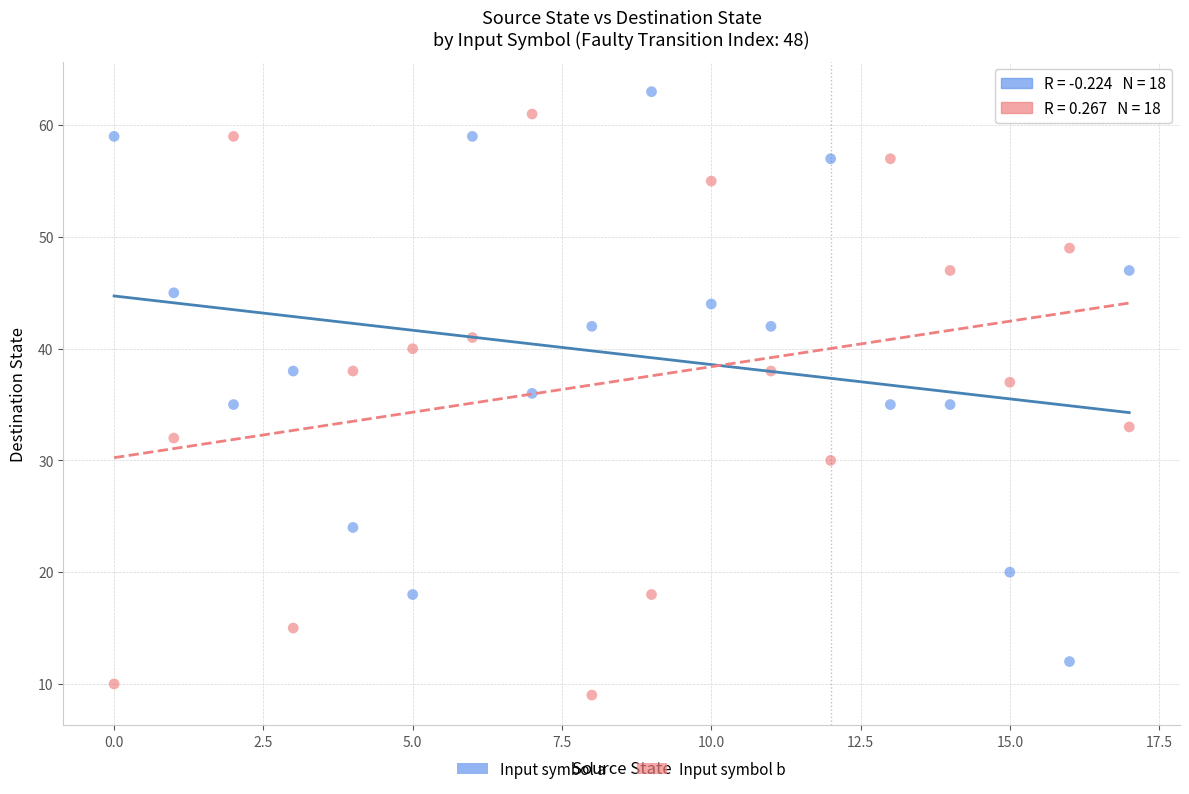

Which series has the widest spread of Y values?

Input symbol b